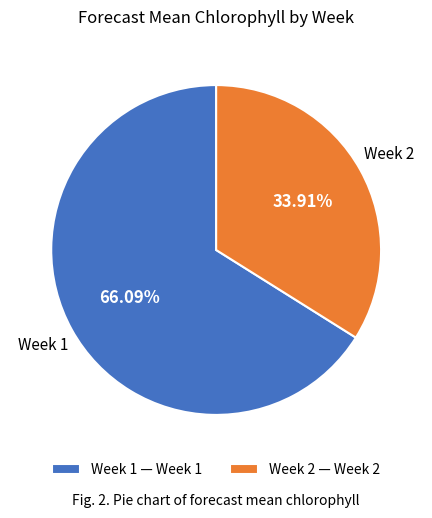

To the nearest percent, what is the average slice percentage?

50%